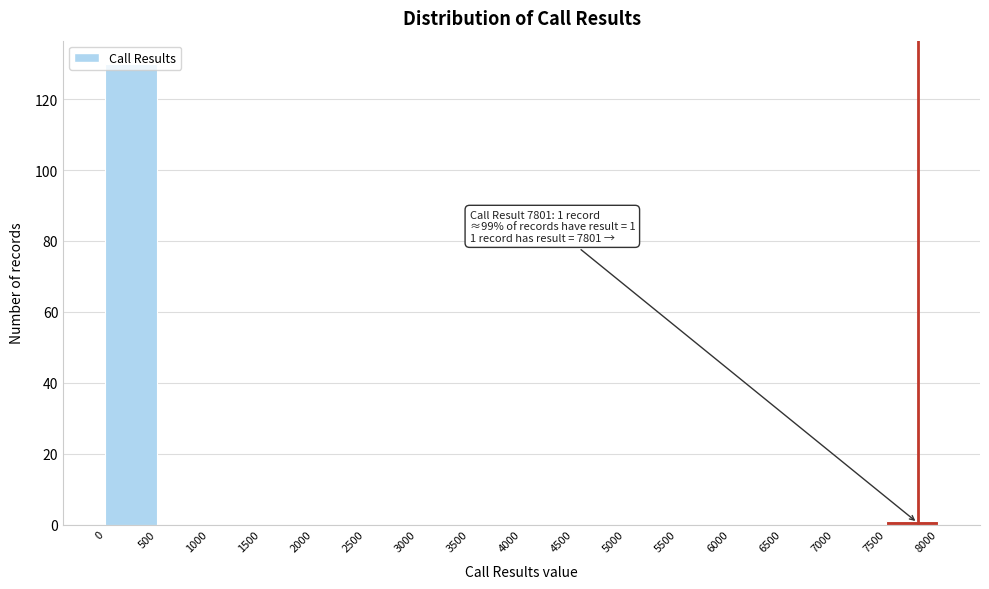

Which range on the x-axis has the tallest bar?

0 to 500